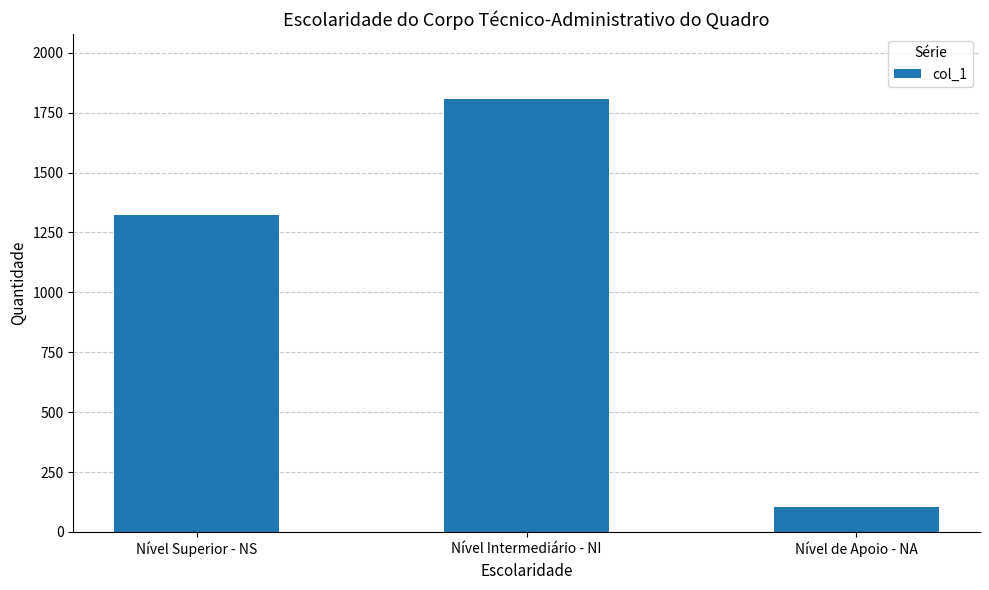

What is the maximum value shown in the chart?

1807